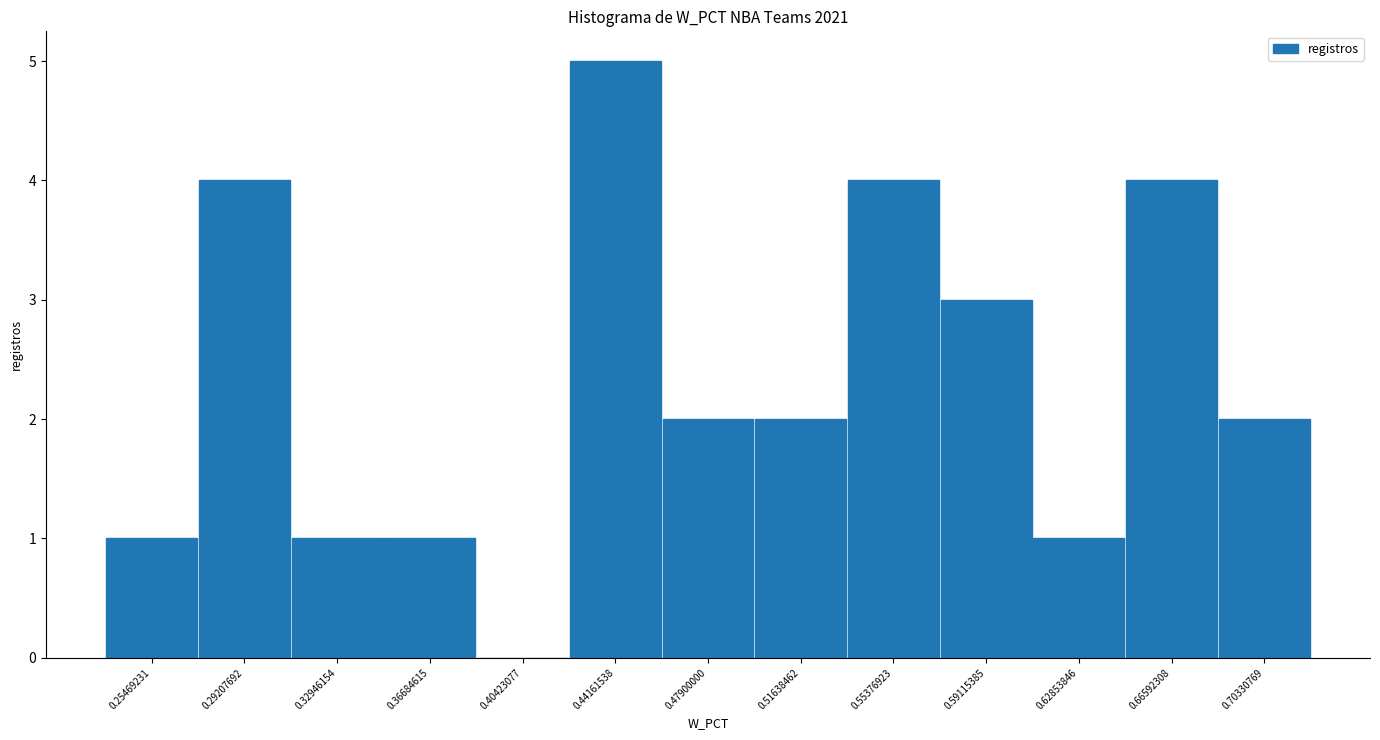

Reading left to right, list every bar in this chart as the range it spans on the x-axis followed by its height. Neither the bar edges nor the heights are printed on the chart, so give them approximately, as read against the axes.

0.235 to 0.275: 1
0.275 to 0.310: 4
0.310 to 0.350: 1
0.350 to 0.385: 1
0.385 to 0.425: 0
0.425 to 0.460: 5
0.460 to 0.500: 2
0.500 to 0.535: 2
0.535 to 0.570: 4
0.570 to 0.610: 3
0.610 to 0.645: 1
0.645 to 0.685: 4
0.685 to 0.720: 2